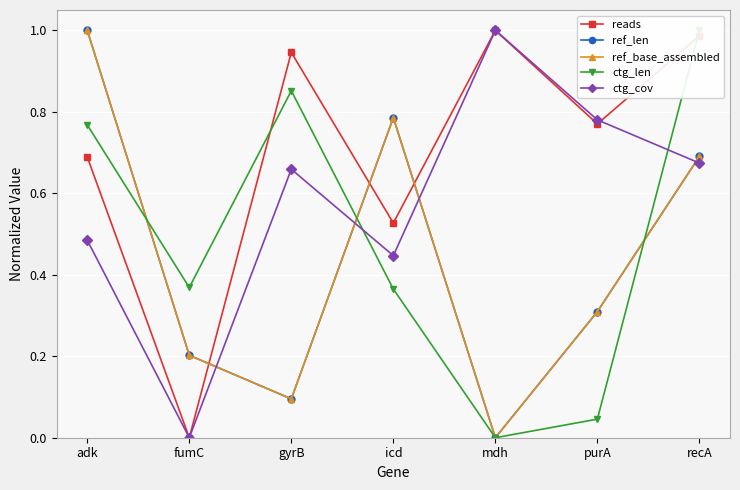

List the series in order of their peak value, lowest first.

reads, ref_len, ref_base_assembled, ctg_len, ctg_cov